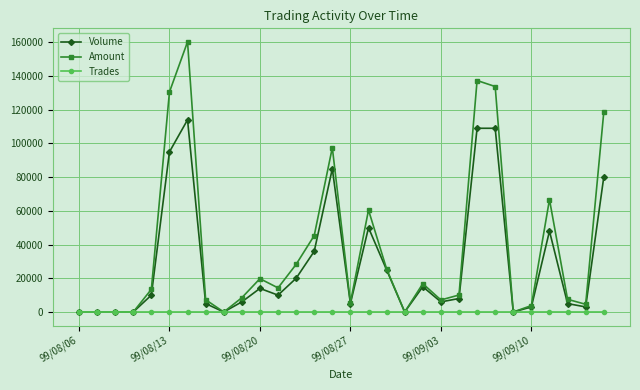

Which series has the widest spread of values?

Amount